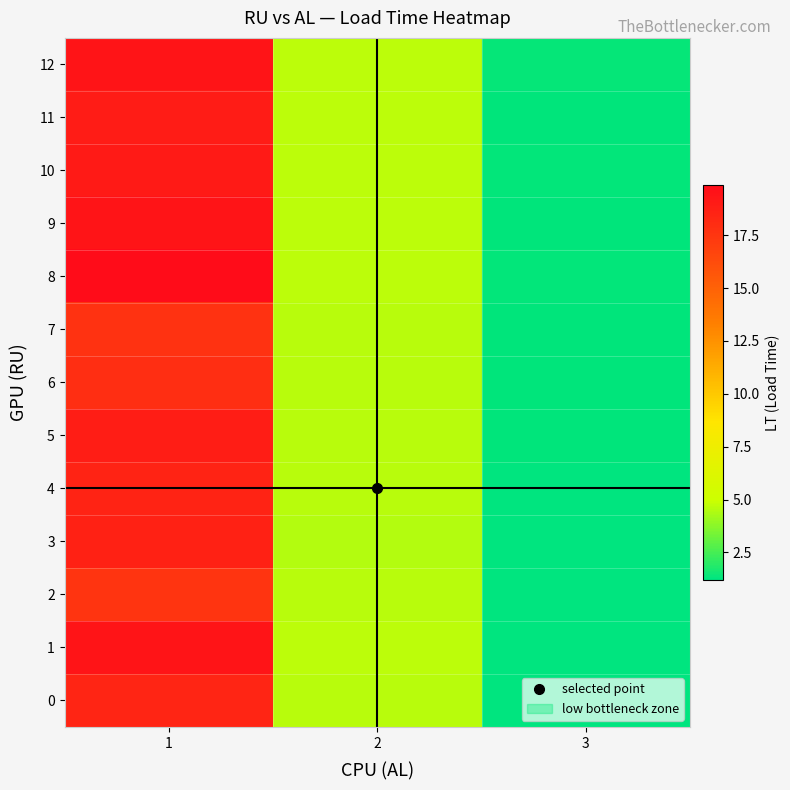

Reading left to right, what are all the values shown in this chart?

0: 1=18.5	2=4.6	3=1.2
1: 1=19.4	2=4.6	3=1.2
2: 1=17.6	2=4.6	3=1.2
3: 1=18.7	2=4.5	3=1.2
4: 1=18.5	2=4.6	3=1.2
5: 1=18.9	2=4.6	3=1.2
6: 1=18.0	2=4.6	3=1.2
7: 1=17.7	2=4.6	3=1.2
8: 1=19.9	2=4.7	3=1.3
9: 1=19.4	2=4.7	3=1.2
10: 1=19.0	2=4.7	3=1.3
11: 1=18.9	2=4.7	3=1.2
12: 1=19.4	2=4.7	3=1.4